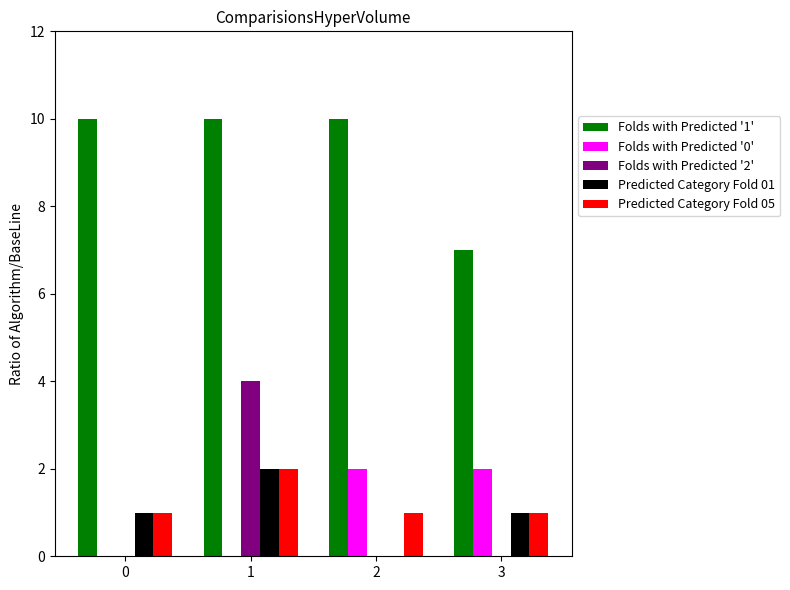

Are the bars grouped side by side (vs. stacked)?

Yes